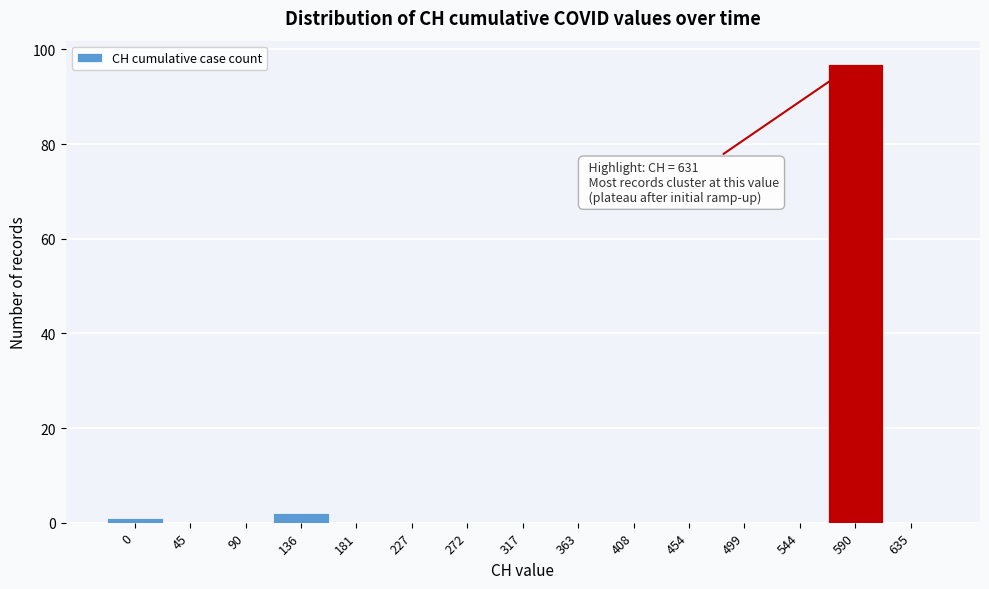

Reading right to left, transcribe all the data shown in this chart.

635=0	590=97	544=0	499=0	454=0	408=0	363=0	317=0	272=0	227=0	181=0	136=2	90=0	45=0	0=1